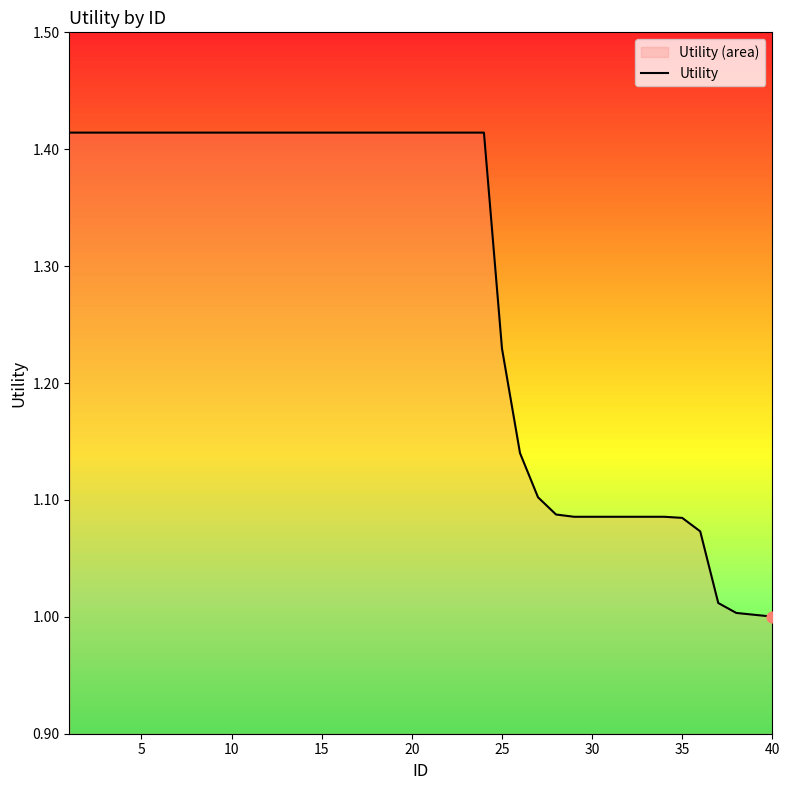

The chart shows a value of 0.8 at 5. True or false?

False